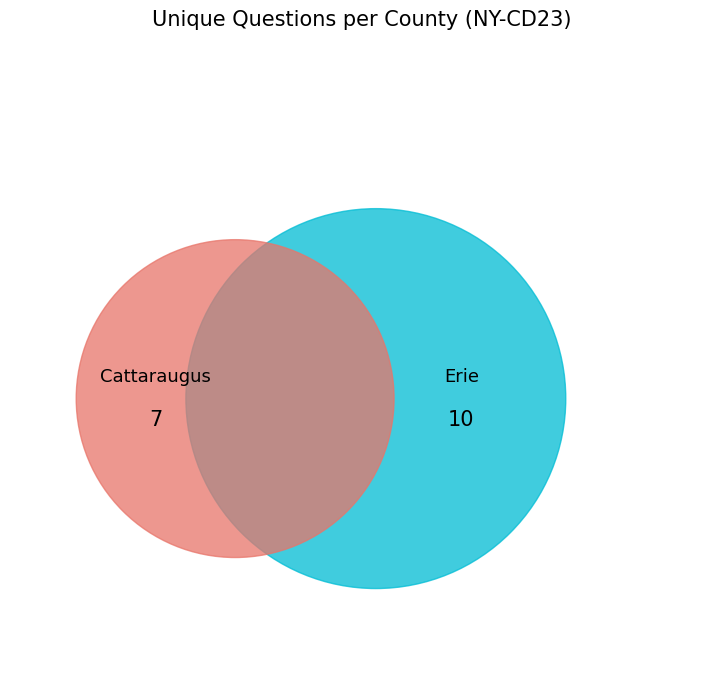

To the nearest percent, what portion does Cattaraugus represent?

41%